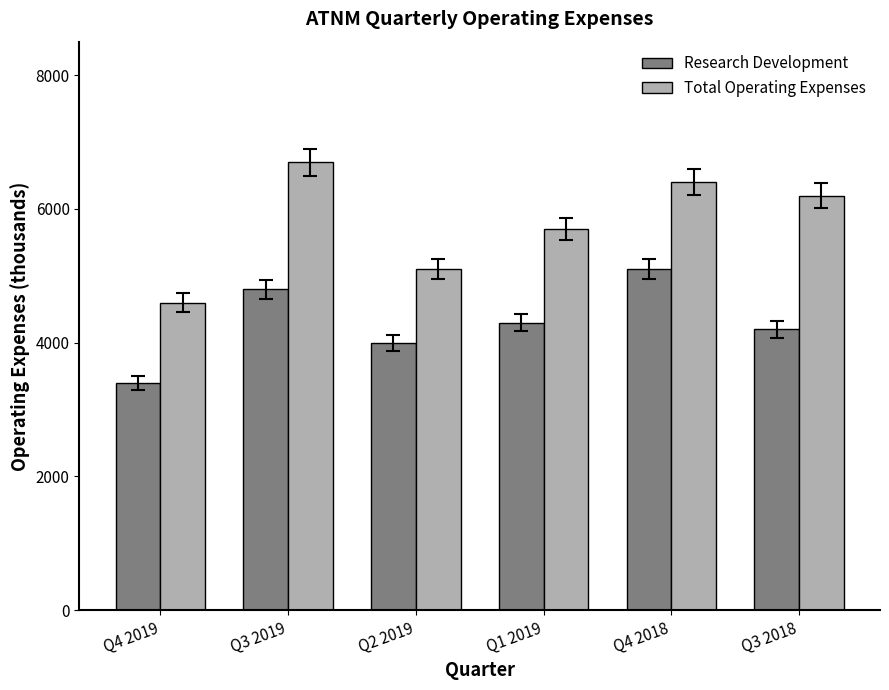

What is the greatest value displayed?

6700